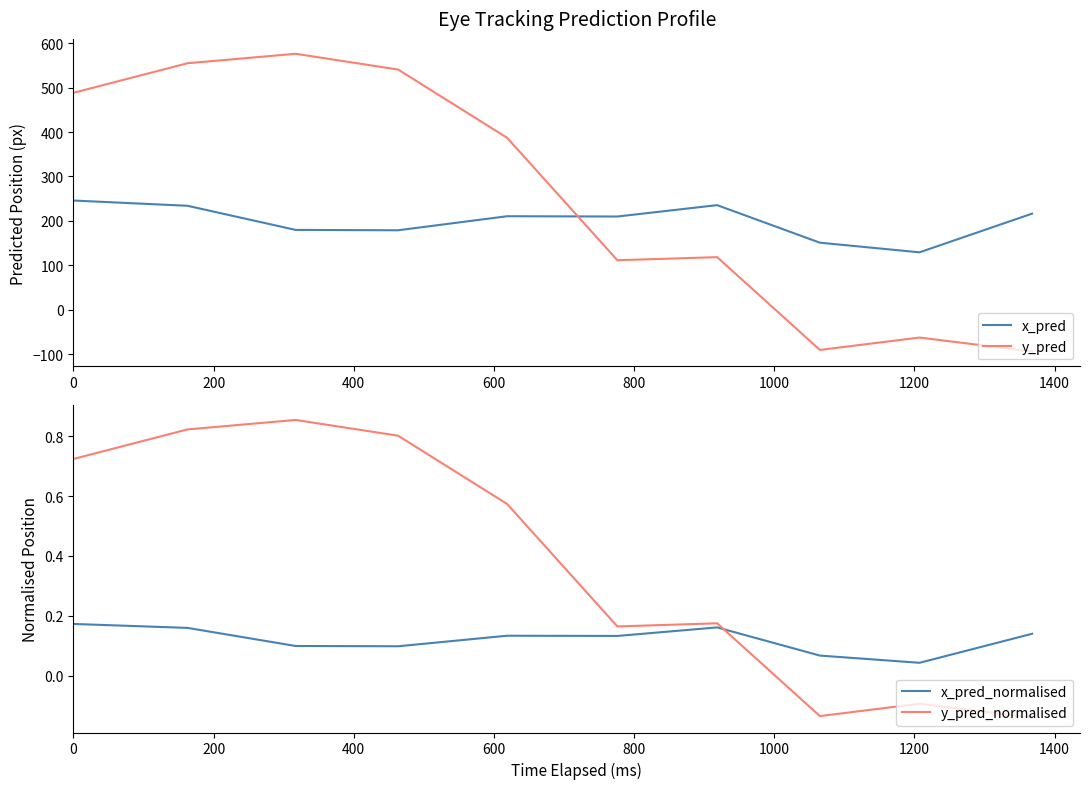

What is the value of the y_pred_normalised point at the 2nd from the left?

0.8